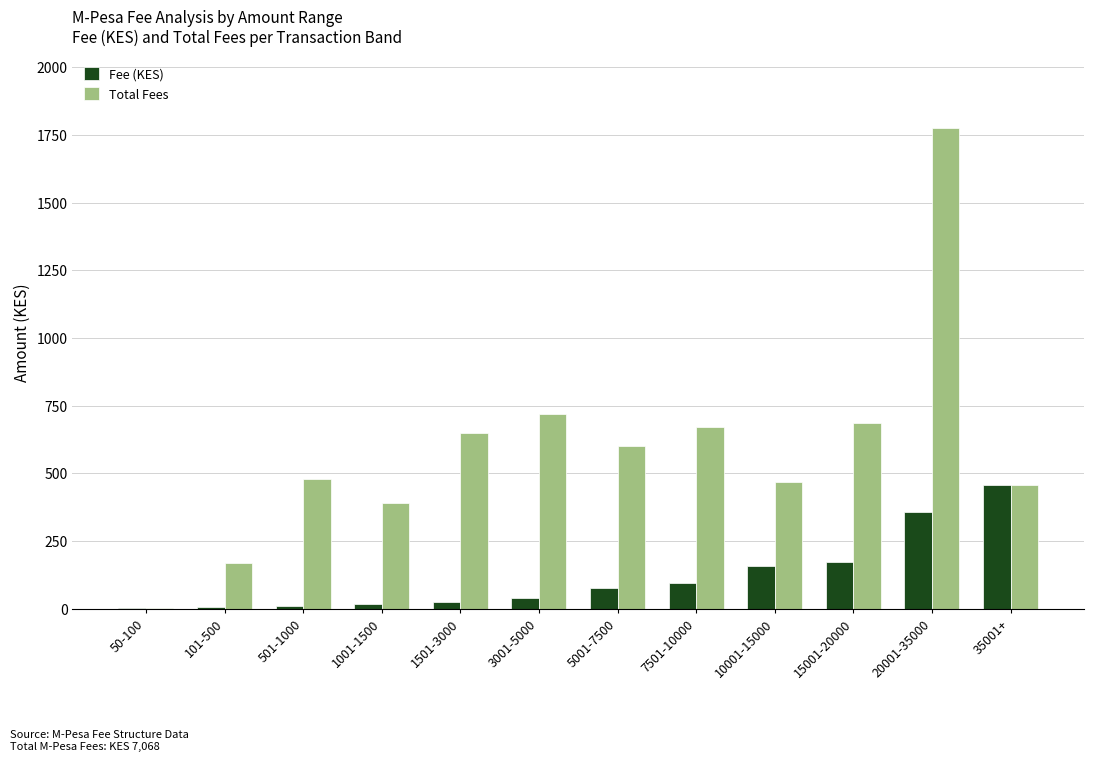

Which series changed the most between 101-500 and 501-1000?

Total Fees